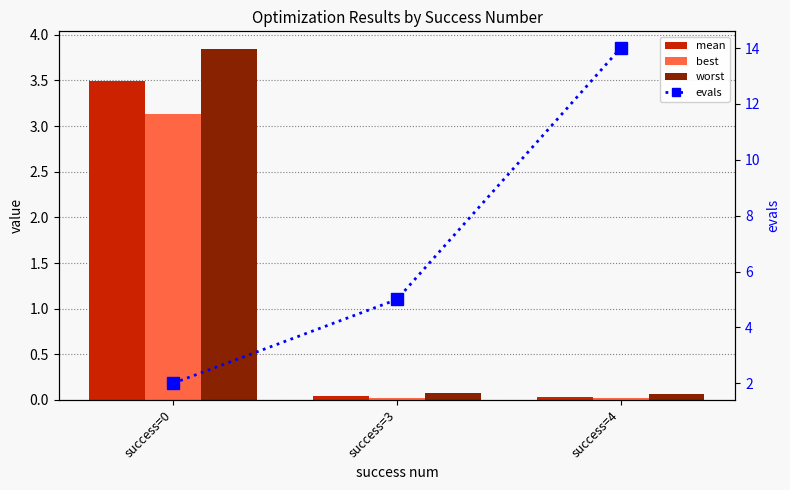

Rank the categories by mean value from lowest to highest.

success=4, success=3, success=0